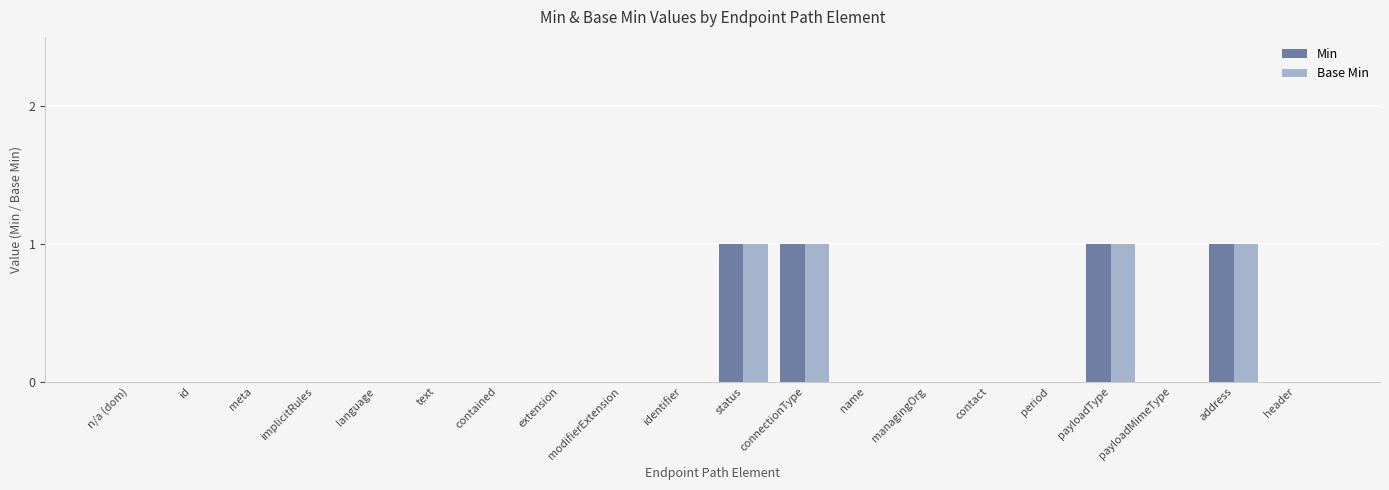

How many Min values are between 0 and 1?

20